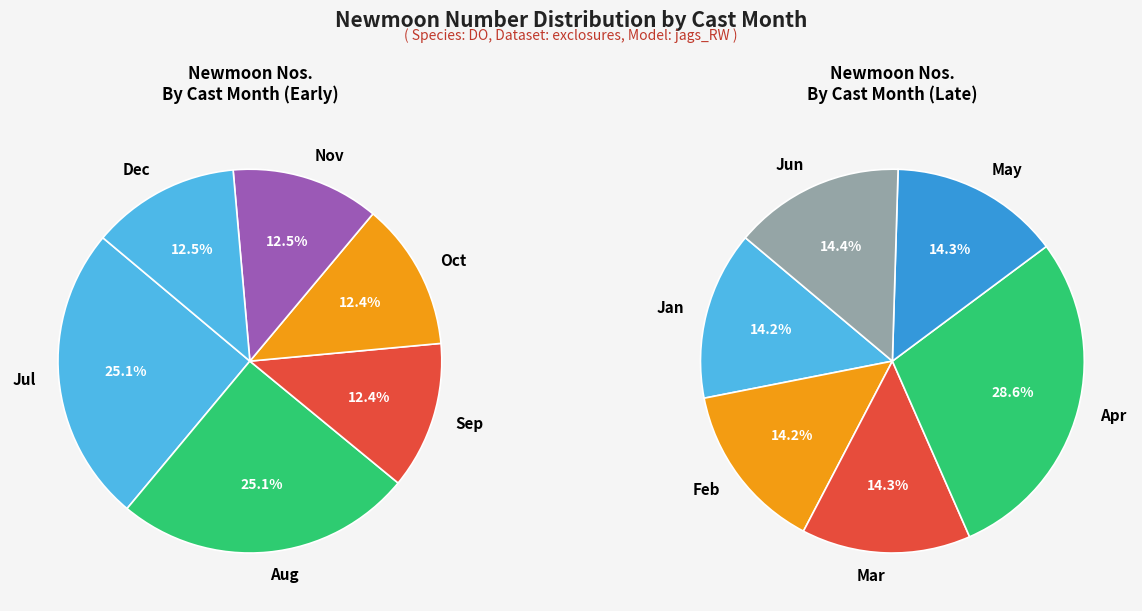

What percentage is NOT represented by 7?

93.3%